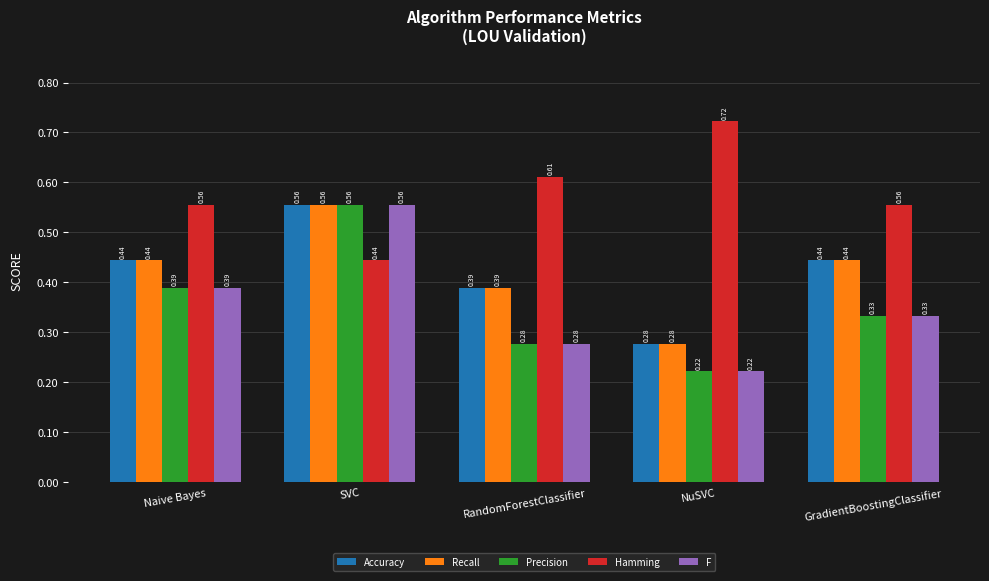

Which label corresponds to the smallest value in the chart?

NuSVC